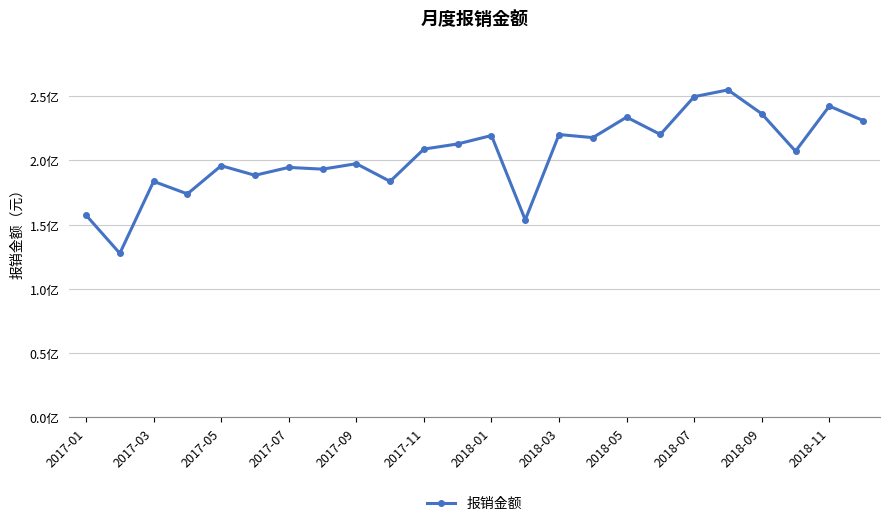

How many interior local valleys (lower than both neighbors) does the data have?

9